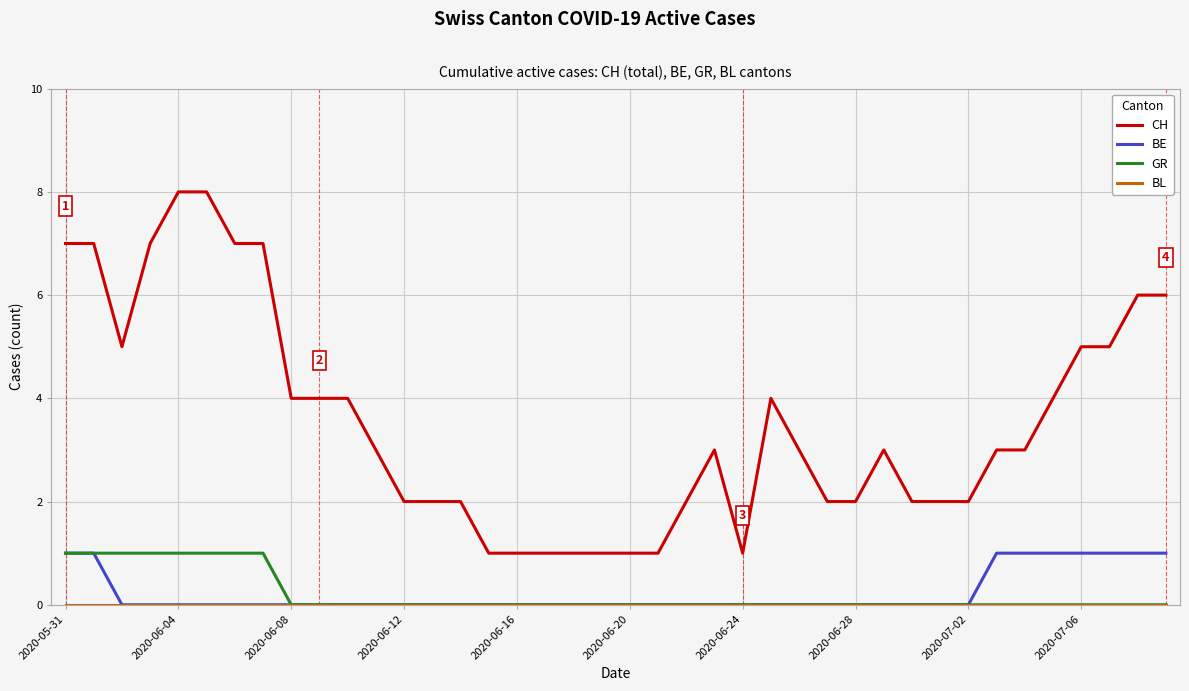

Does the chart have visible grid lines?

Yes